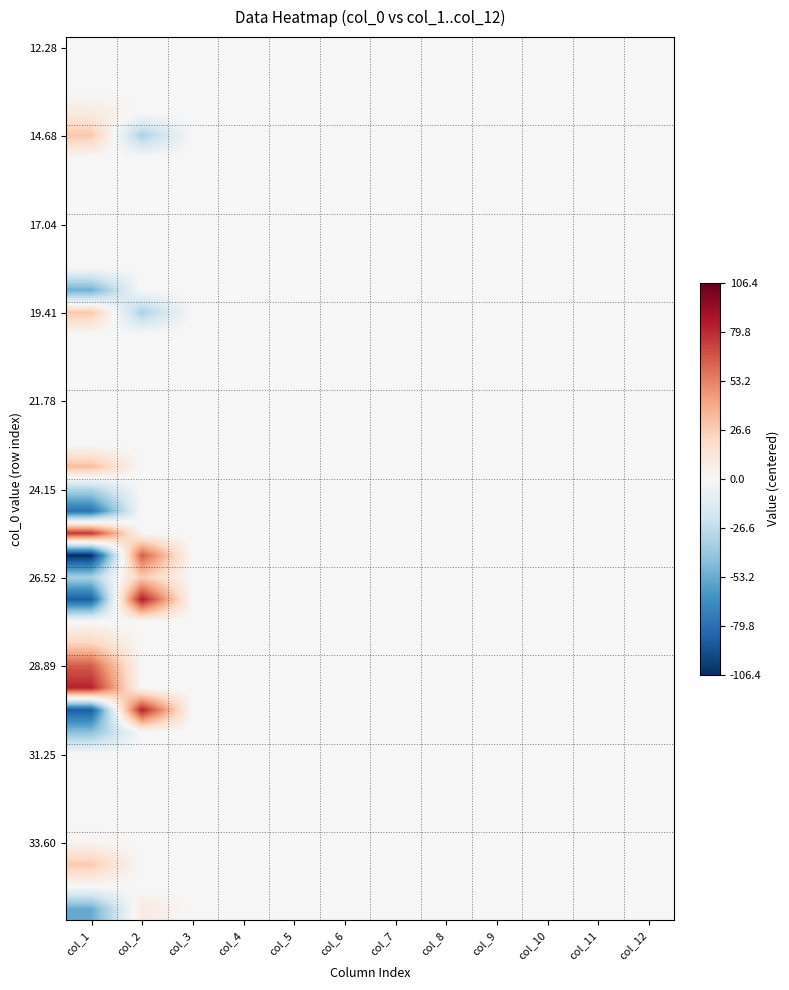

At which category is the sum across all series the highest?

col_2